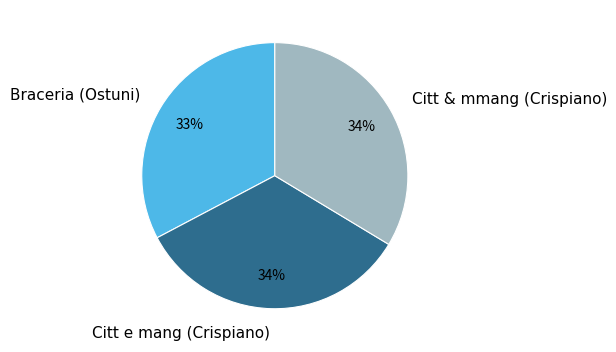

What percentage is the Citt & mmang (Crispiano) slice, to the nearest percent?

34%